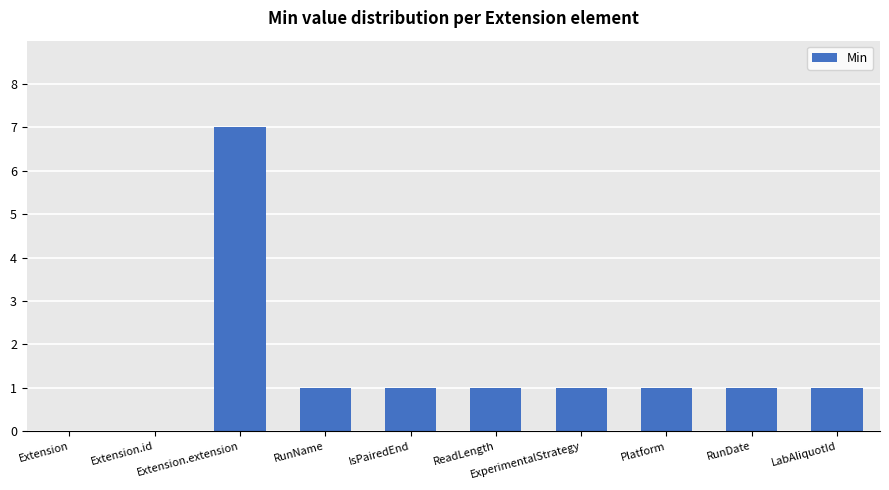

How many values are between 1 and 2?

7